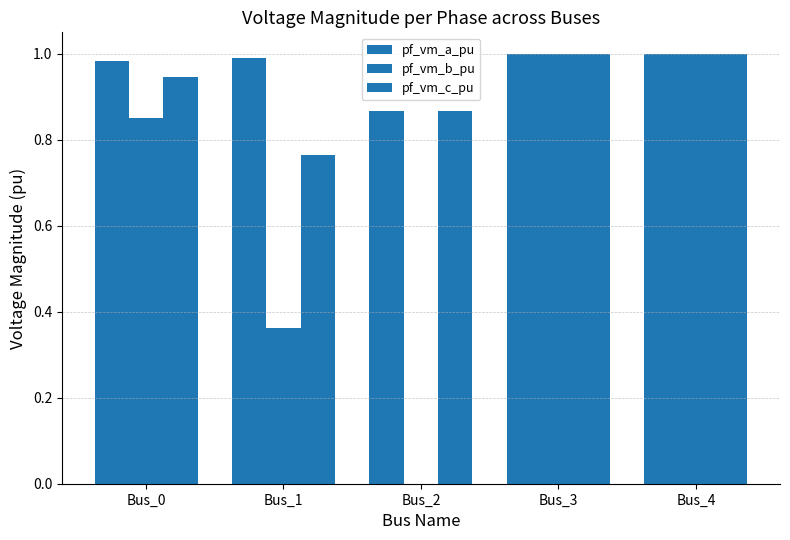

How many groups of bars are there?

5